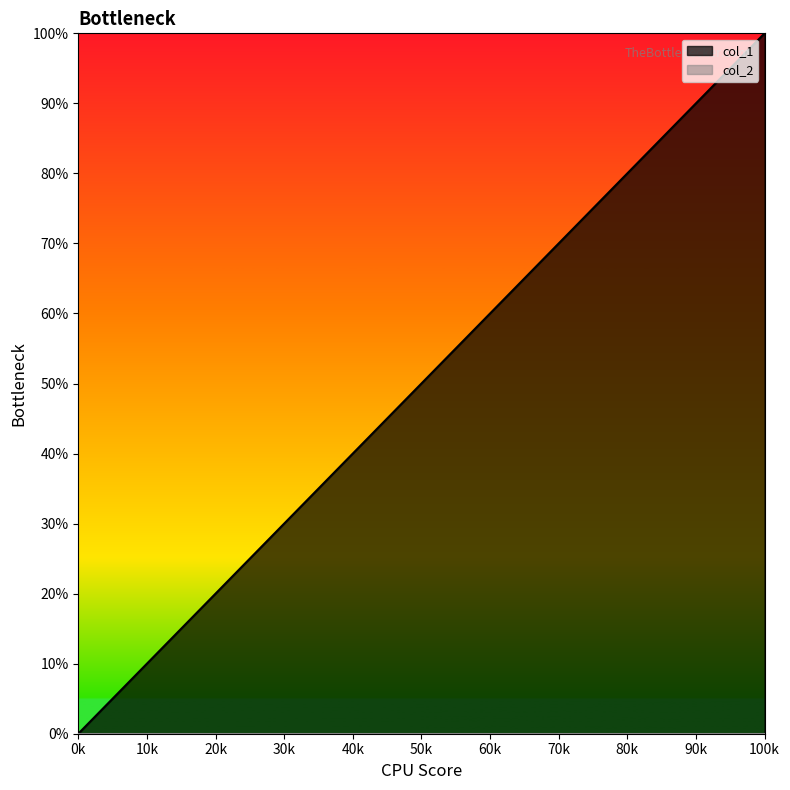

How many lines are shown in the chart?

2